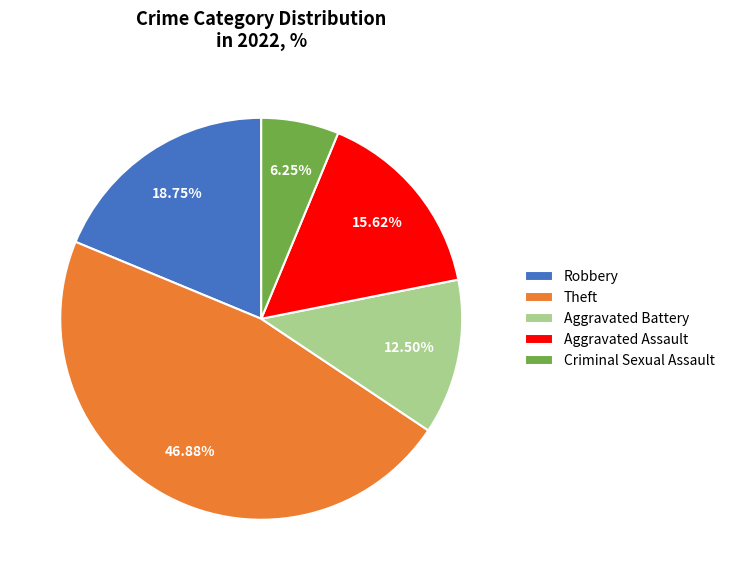

Is there a majority slice in this chart?

No